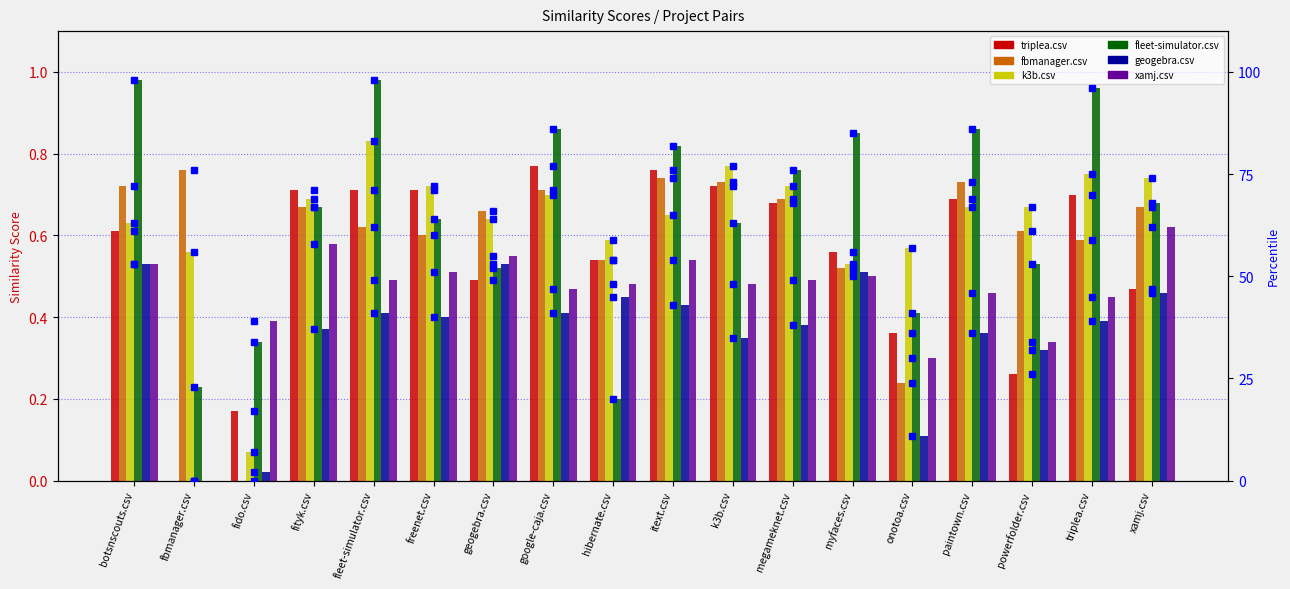

True or false: k3b.csv has a value of 0.7 at megameknet.csv.

True